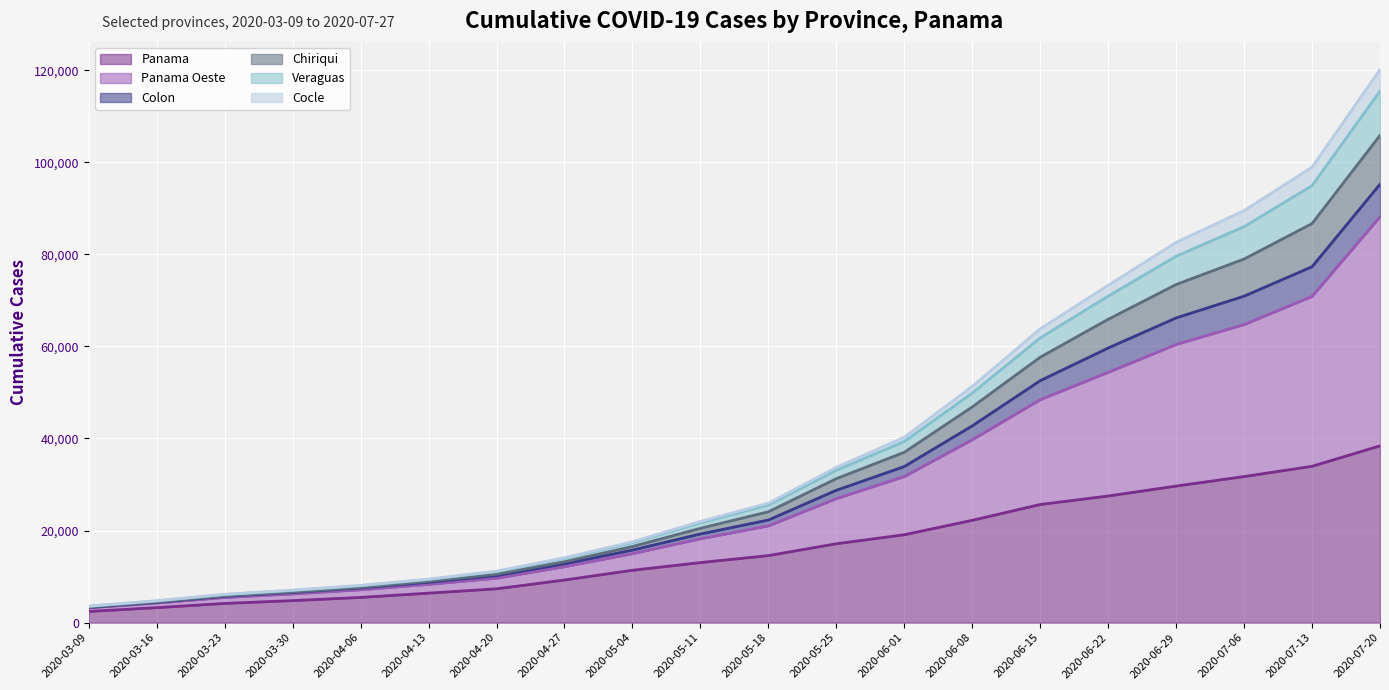

At which category is the sum across all series the highest?

2020-07-20